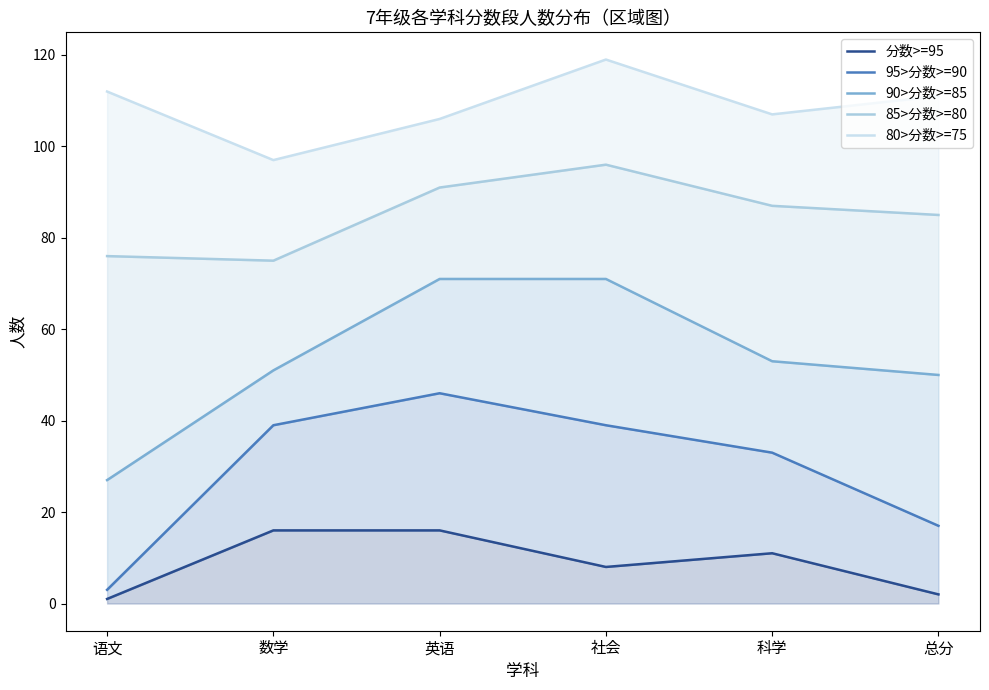

Which series has the largest total across all categories?

80>分数>=75